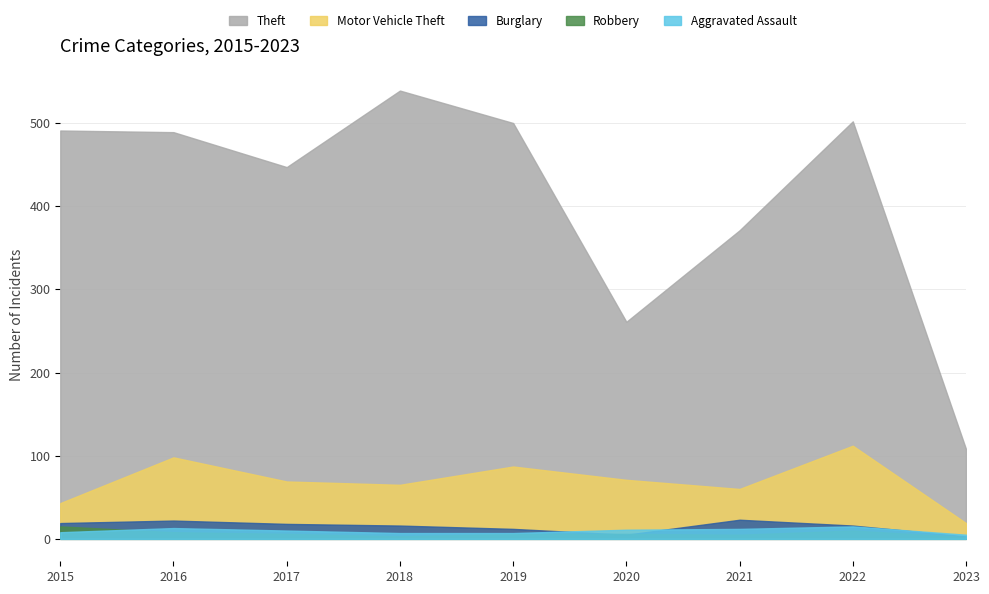

How many values in the Theft series are below 489?

4